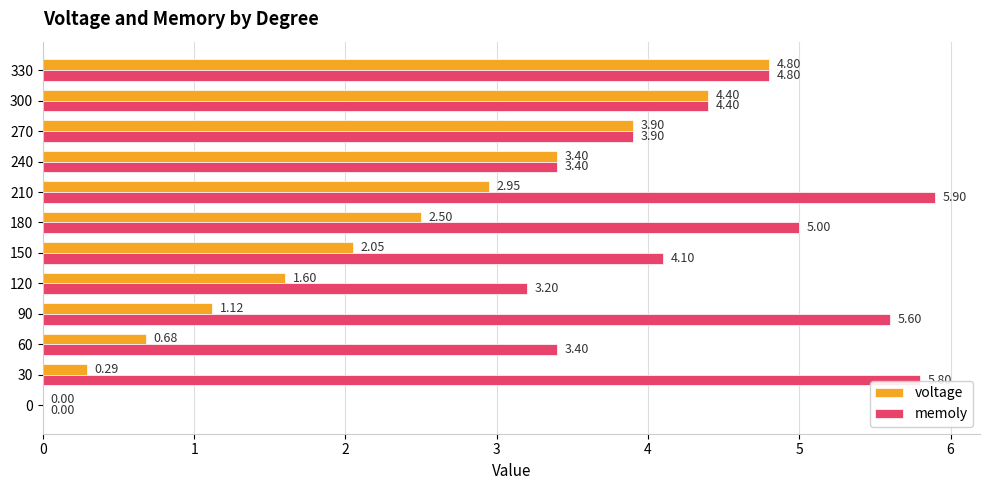

At which category is the sum across all series the highest?

330